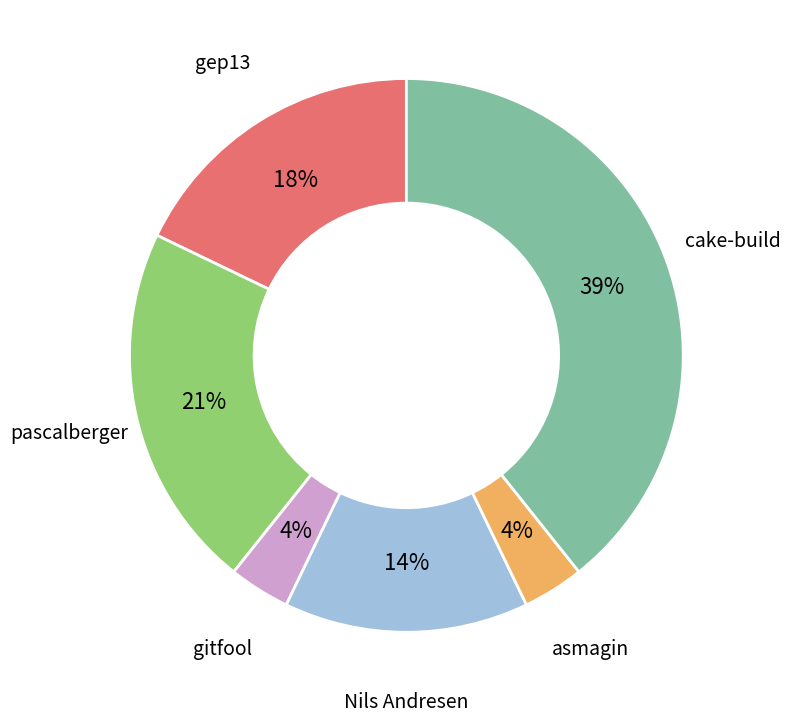

Is there any slice that represents more than half of the pie?

No